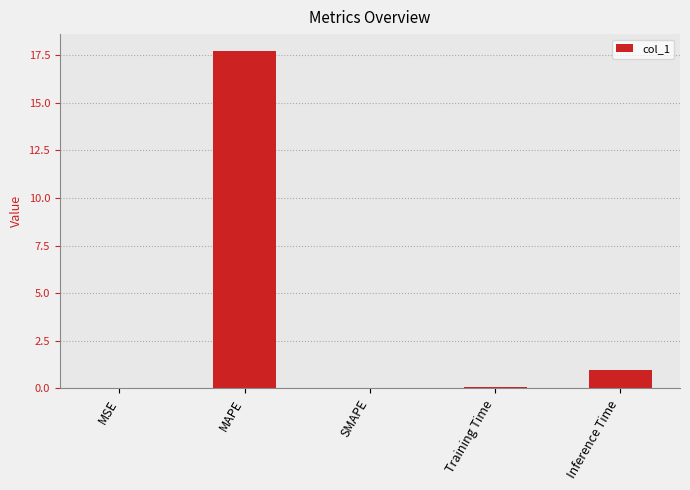

What is the difference between the values at Training Time and MSE?

0.1